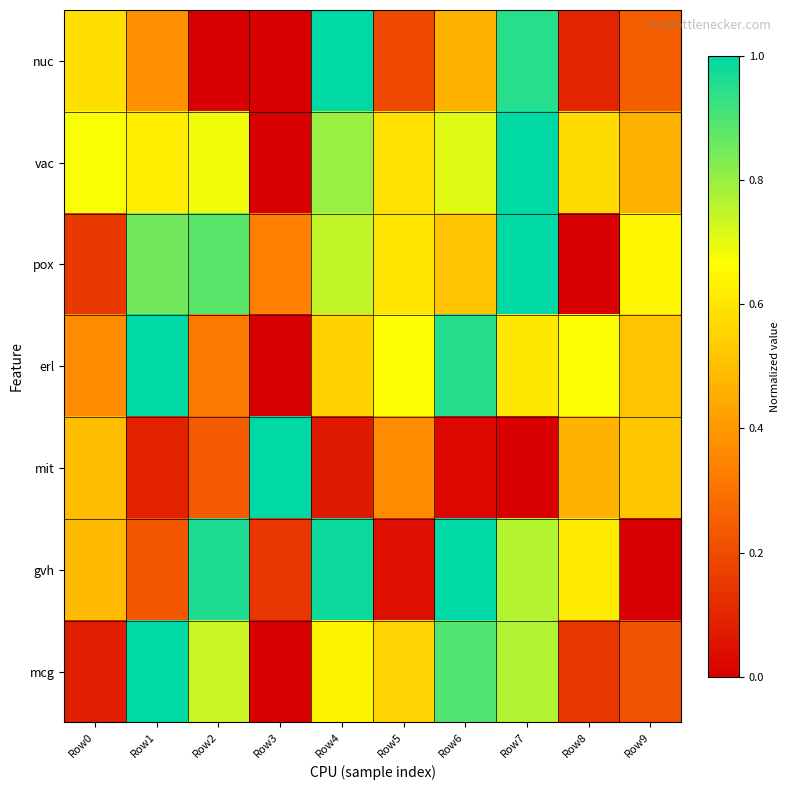

How many categories are shown in the chart?

10